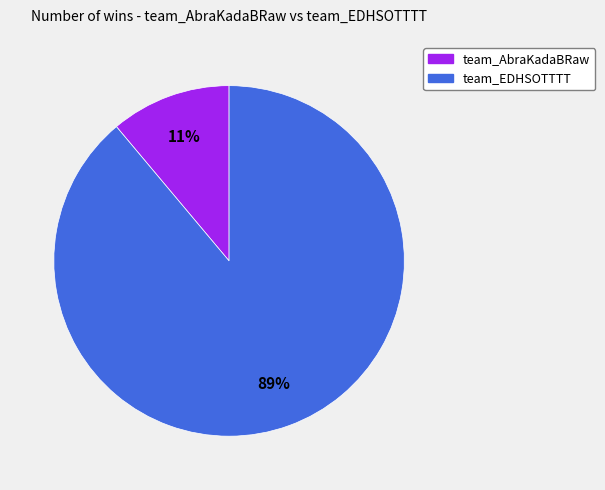

Which category accounts for the majority?

team_EDHSOTTTT